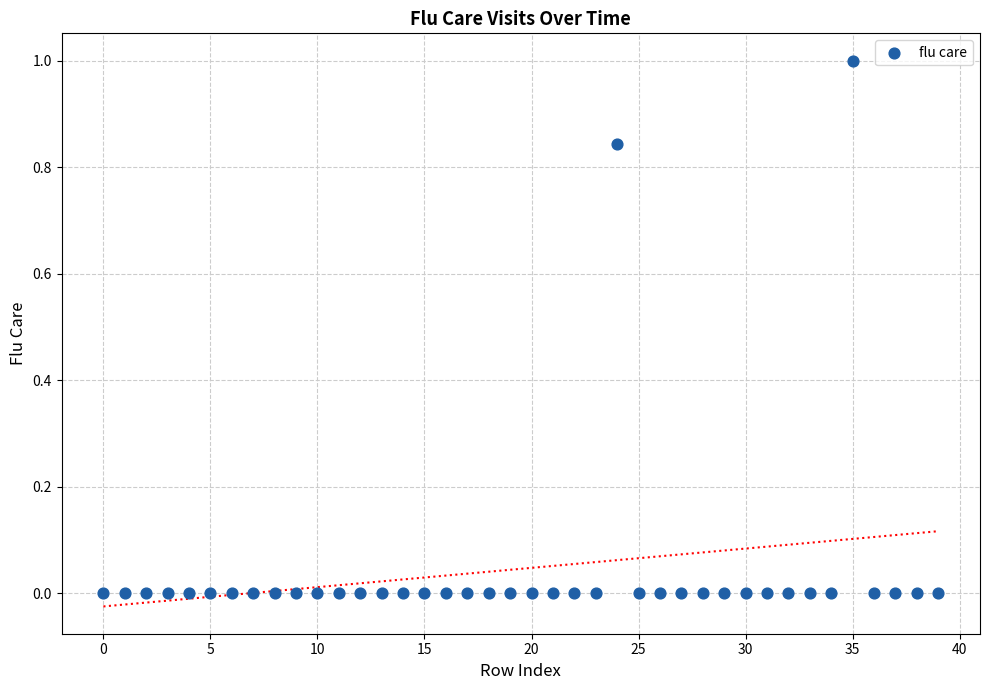

What is the range of Y values (max minus min)?

1.0